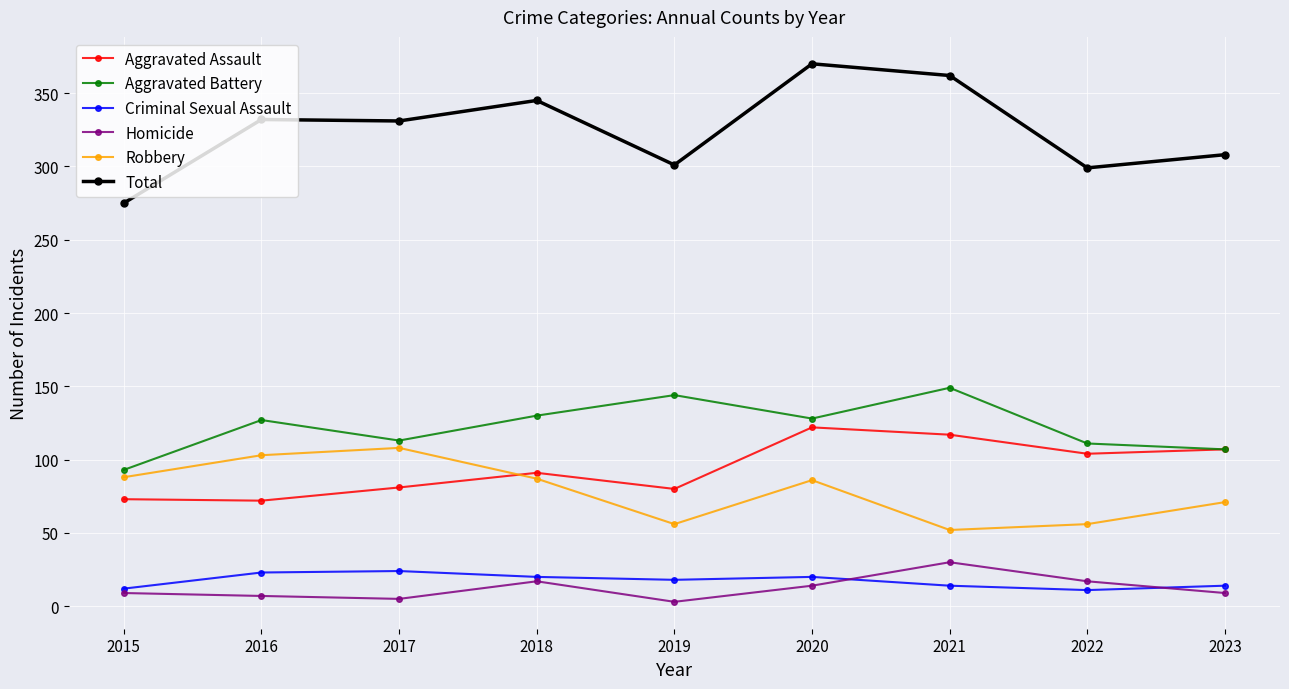

In Robbery, how many points are higher than both neighbors (excluding endpoints)?

2